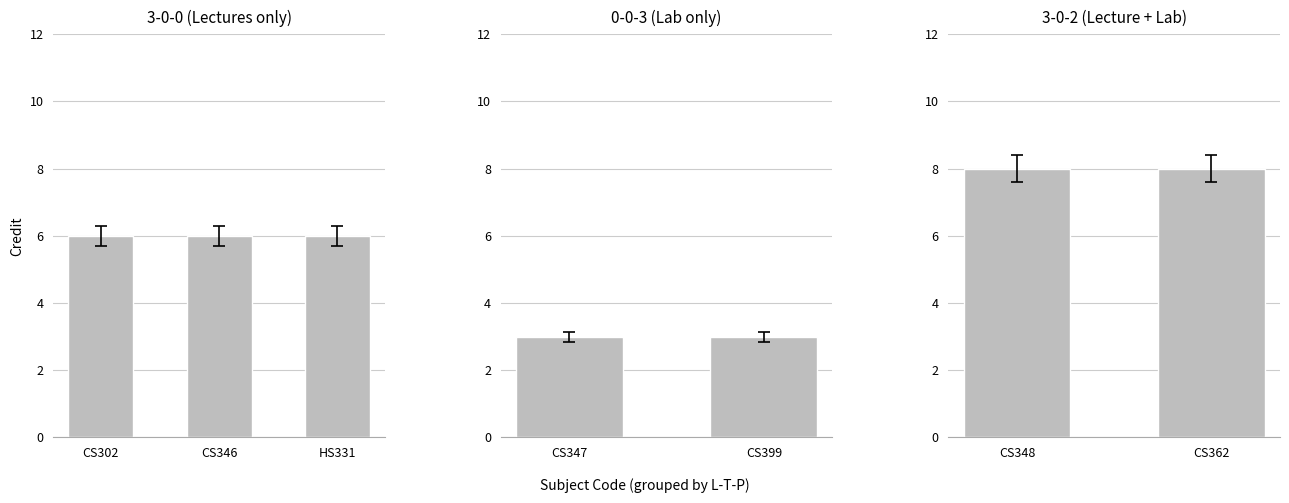

What value does the Credit series have at 0-0-3
(CS347)?

3